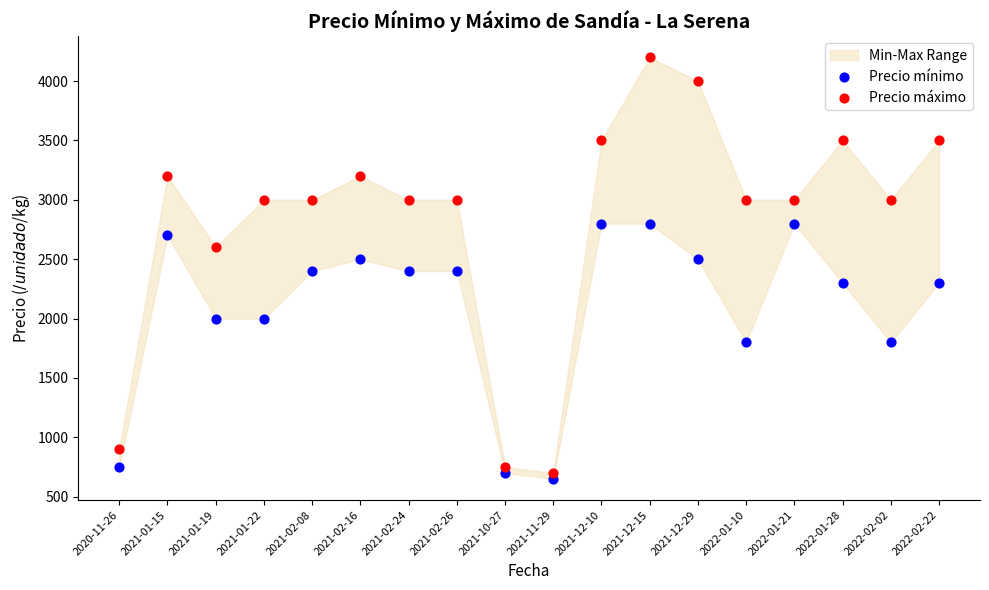

Which series has the widest spread of Y values?

Precio máximo